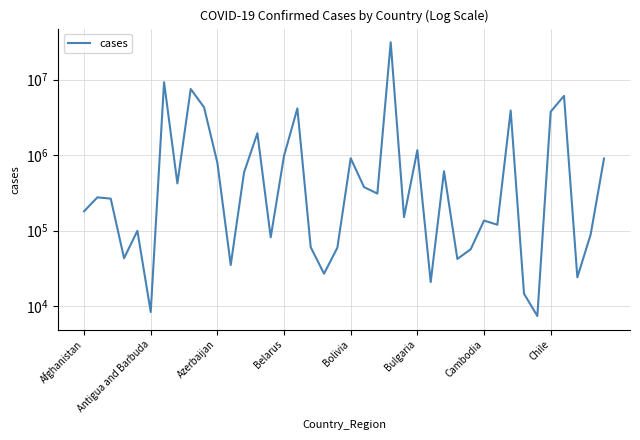

What is the minimum value shown in the chart?

7418